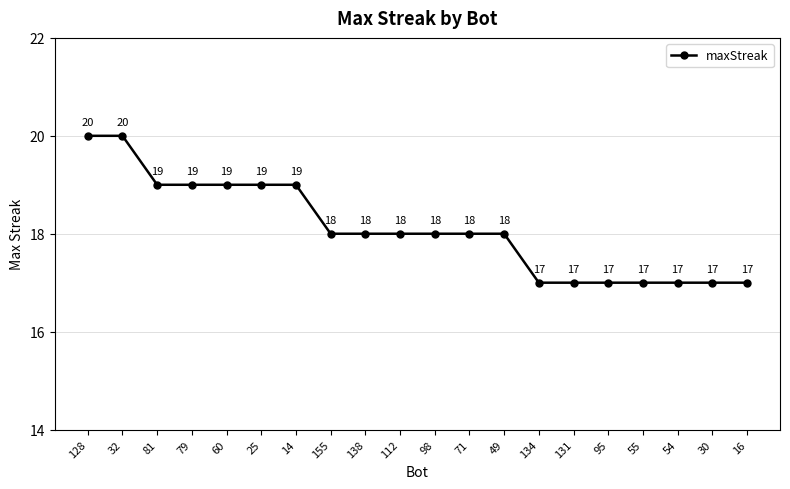

How many categories are shown in the chart?

20